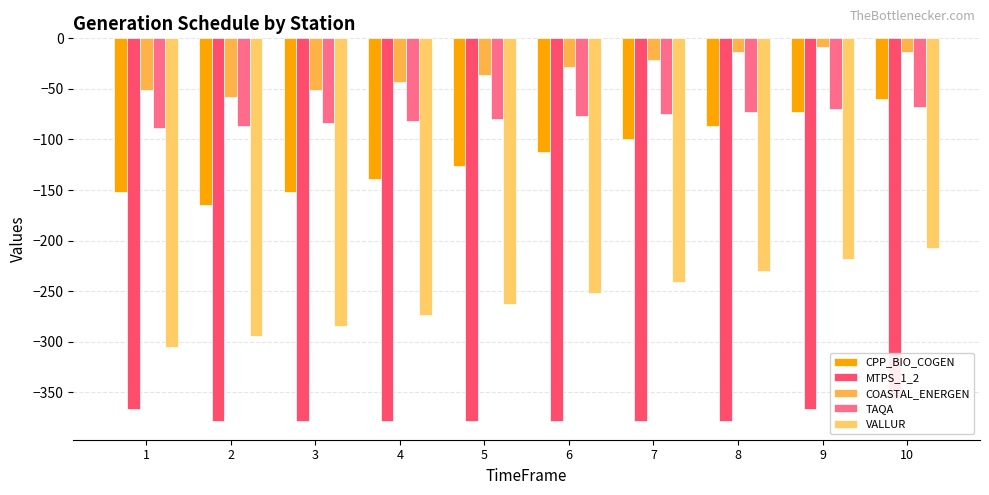

The value of CPP_BIO_COGEN at 2 is -165.3. True or false?

True